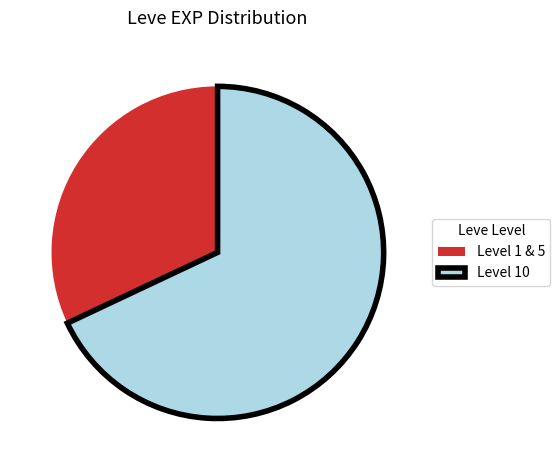

Is the sum of Level 1 & 5 and Level 10 greater than half?

Yes